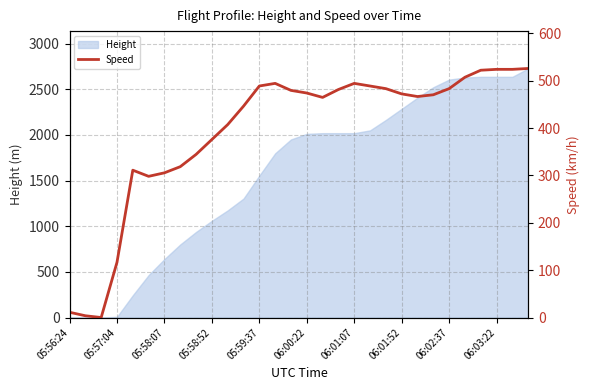

What is the difference between the values at 29 and 23?

55.6